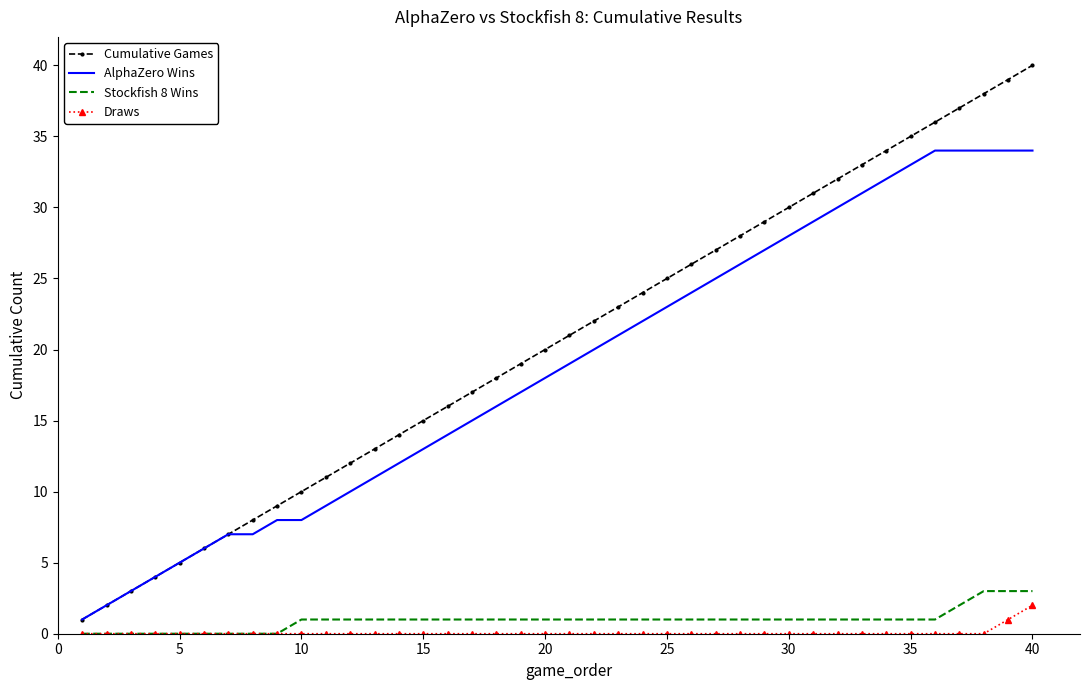

True or false: AlphaZero Wins and Draws cross at least once.

False